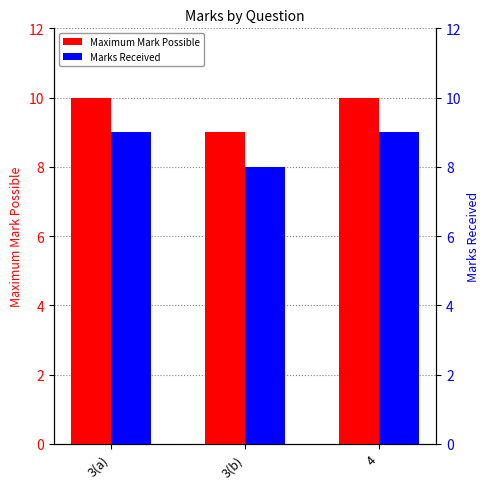

Between 3(a) and 3(b), which is larger?

3(a)